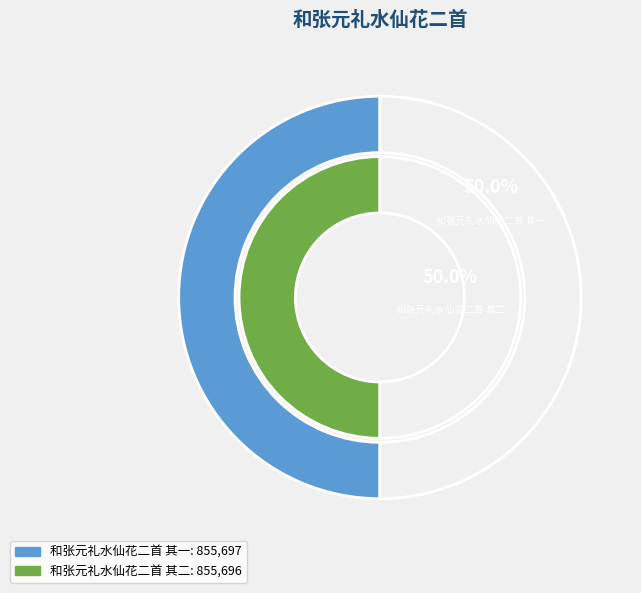

What percentage is the 和张元礼水仙花二首 其二 slice, to the nearest percent?

50%